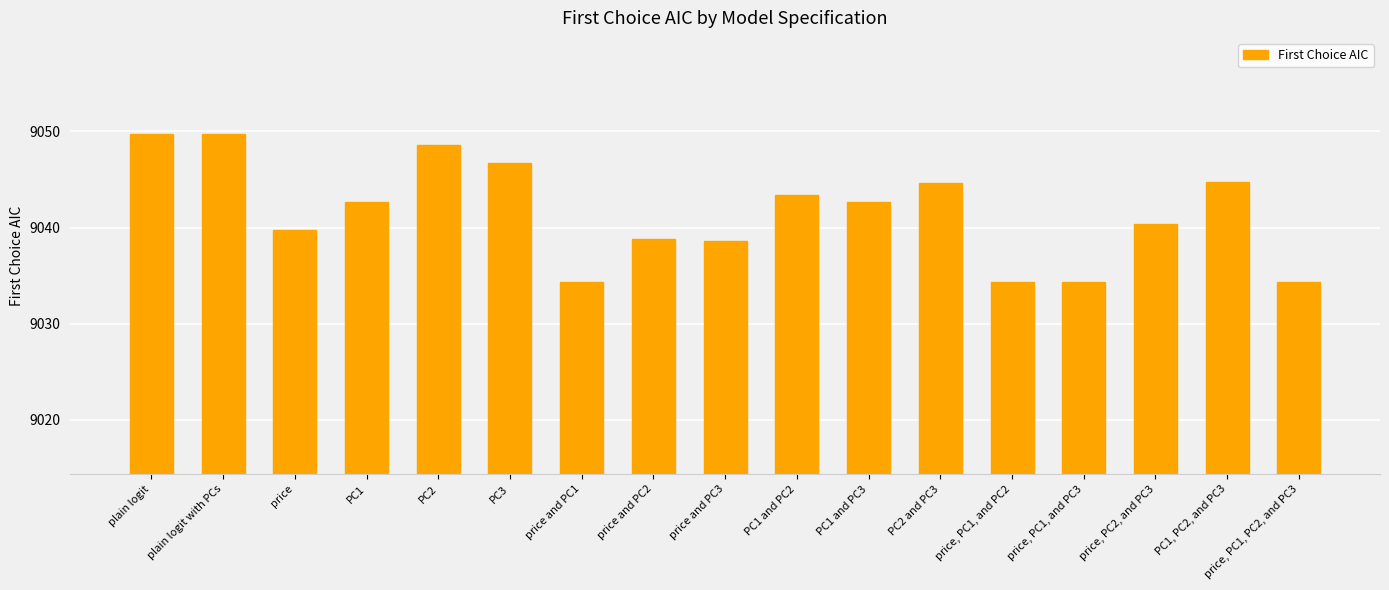

How many bars are there in total?

17